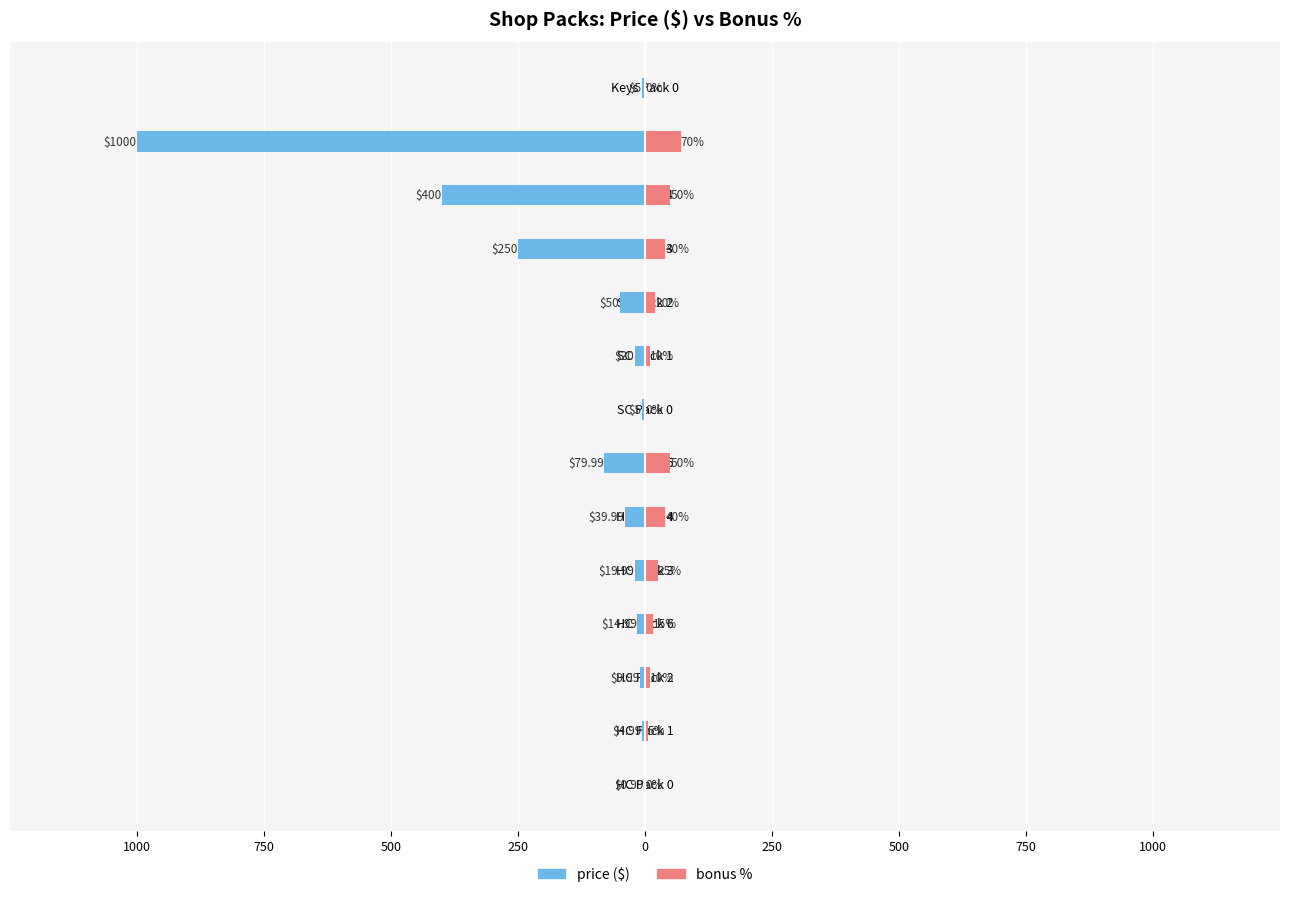

What is the difference between the maximum and minimum values in the bonus % series?

70.0